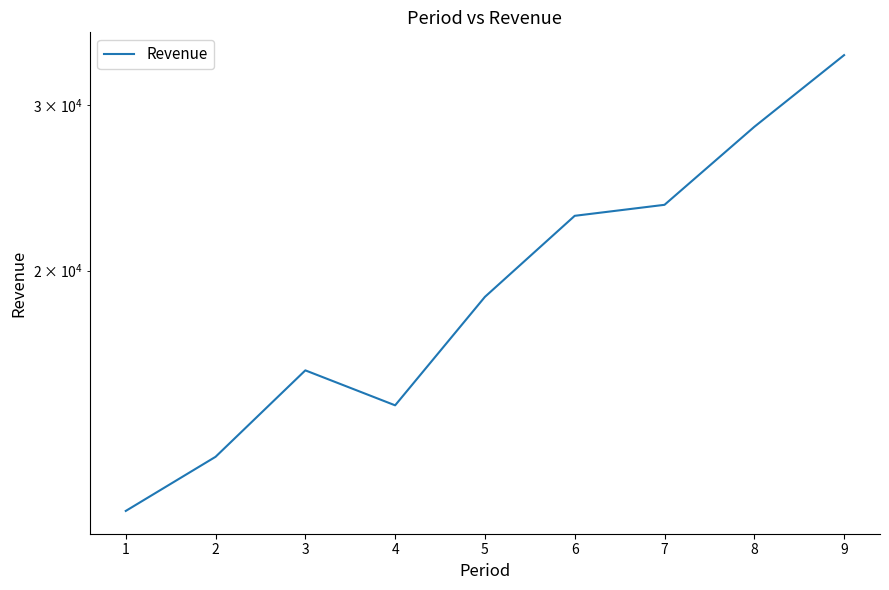

Where does the data first go above 18753?

6